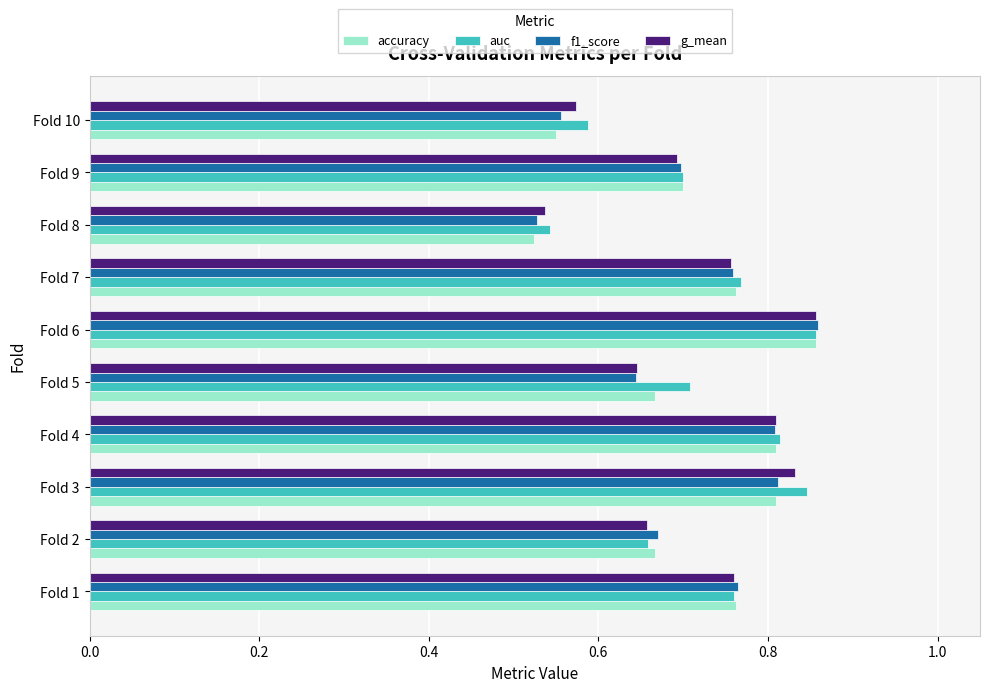

What is the difference between the second highest and second lowest values in the f1_score series?

0.3